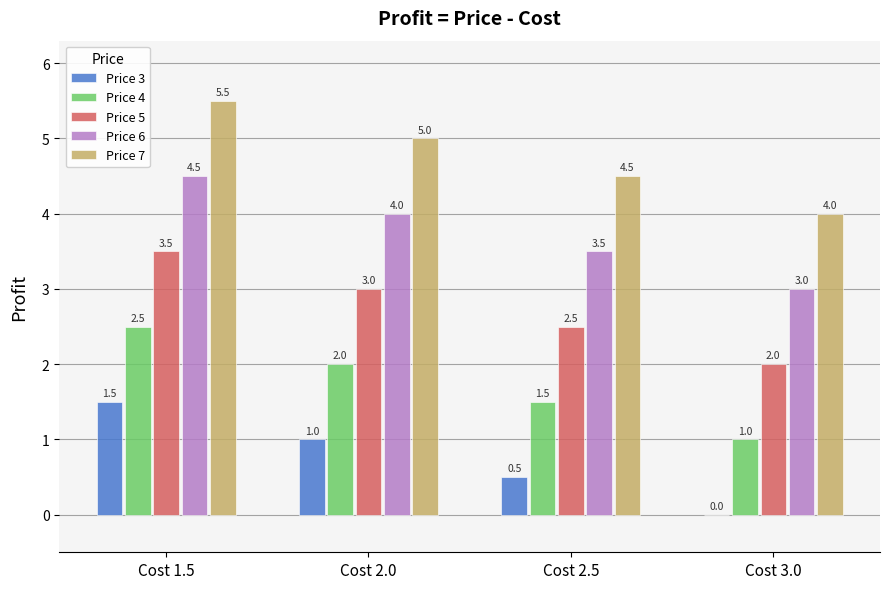

What is the maximum value for Price 3?

1.5